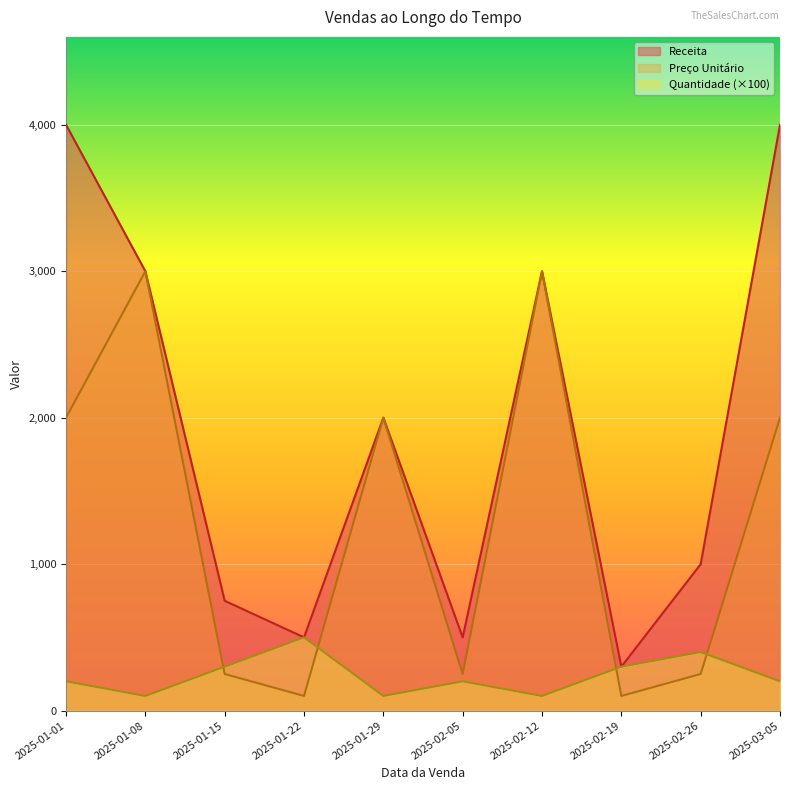

At which category does Receita reach its first local peak?

2025-01-29